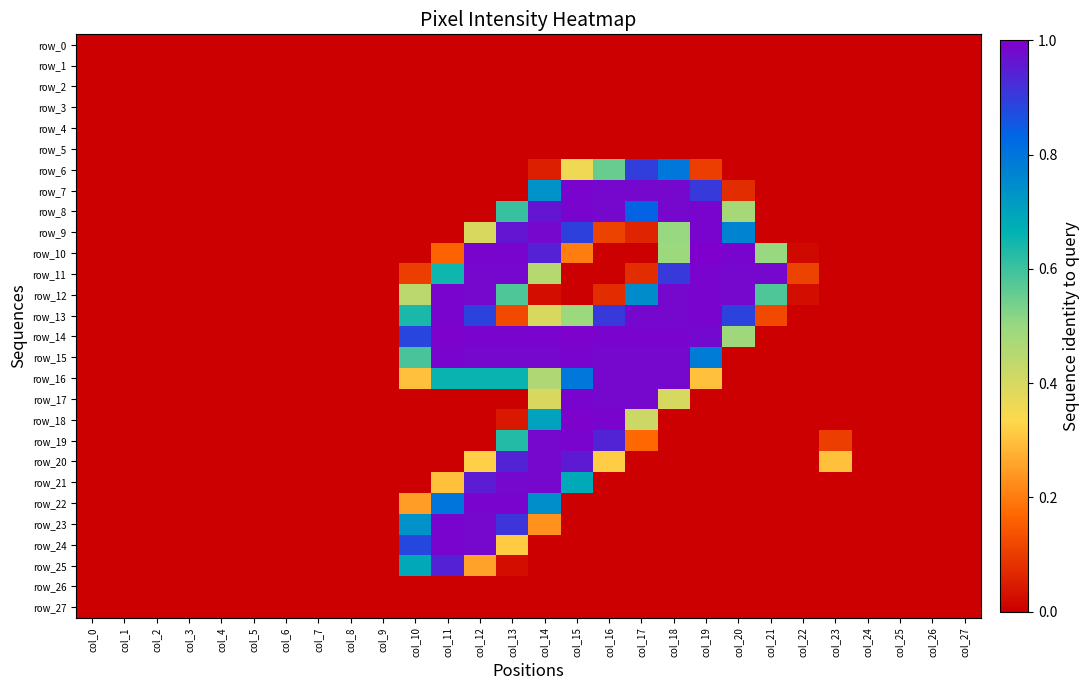

Which label corresponds to the largest value in the chart?

col_19